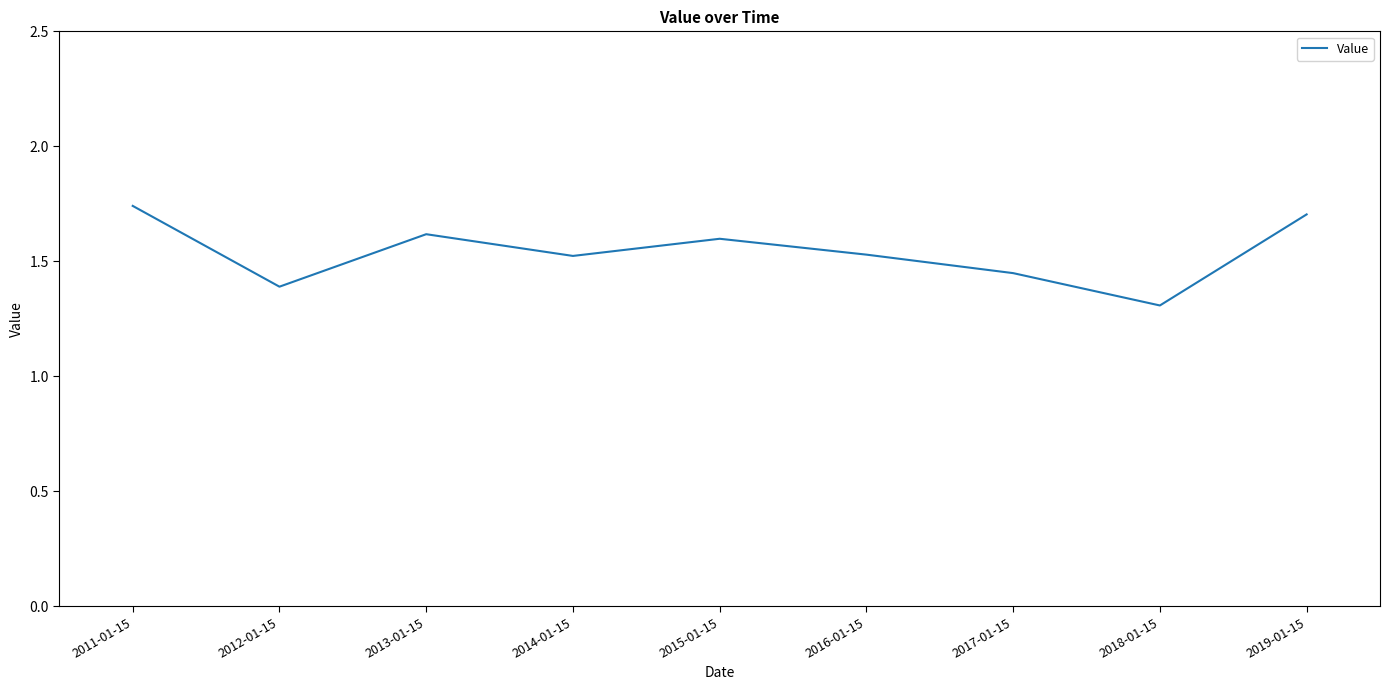

Between 2014-01-15 and 2017-01-15, which is larger?

2014-01-15